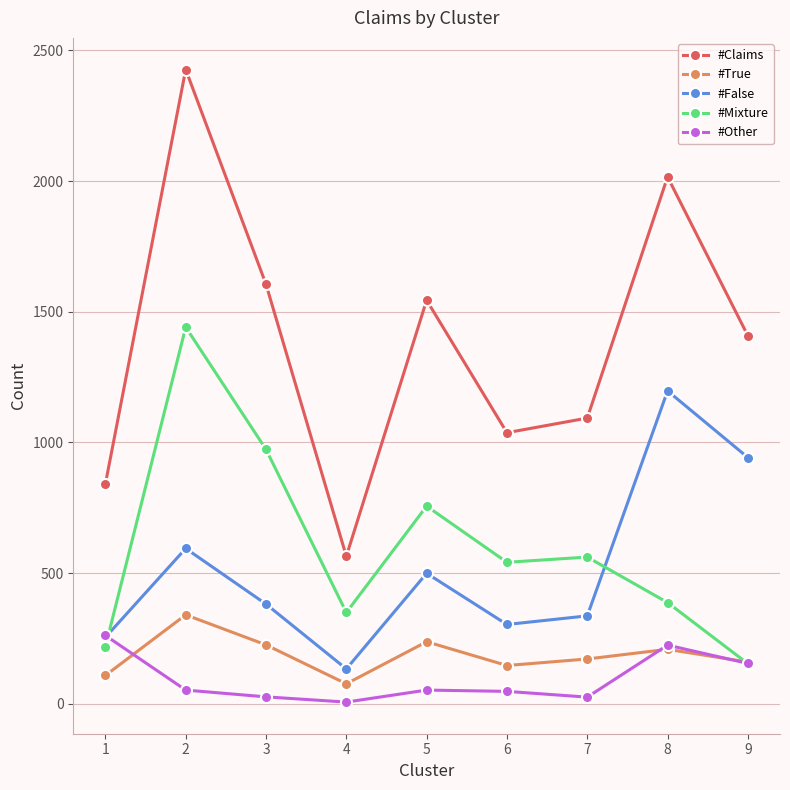

What value does the #Claims series have at 7, to the nearest 10?

1090